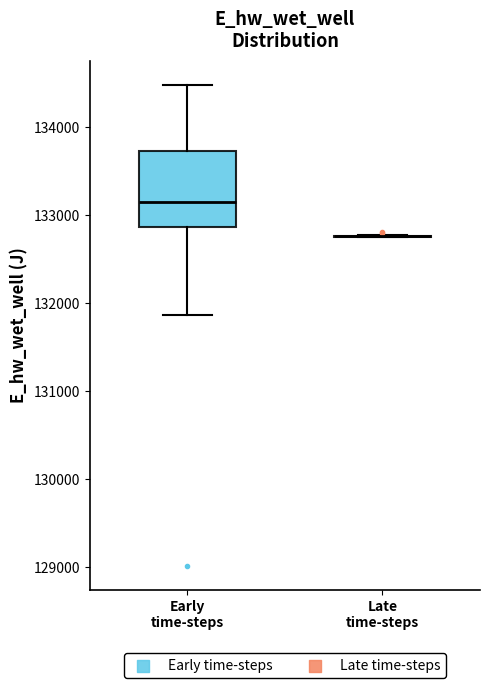

Reading left to right, read every box against the y-axis: the position of its median line, the range the box covers, and the ends of its whiskers. The values are not printed on the chart, so give them approximately, as read against the axis.

Early time-steps: median 133100, box 132900 to 133700, whiskers 131900 to 134500
Late time-steps: box collapsed to a line at 132800, whiskers 132800 to 132800